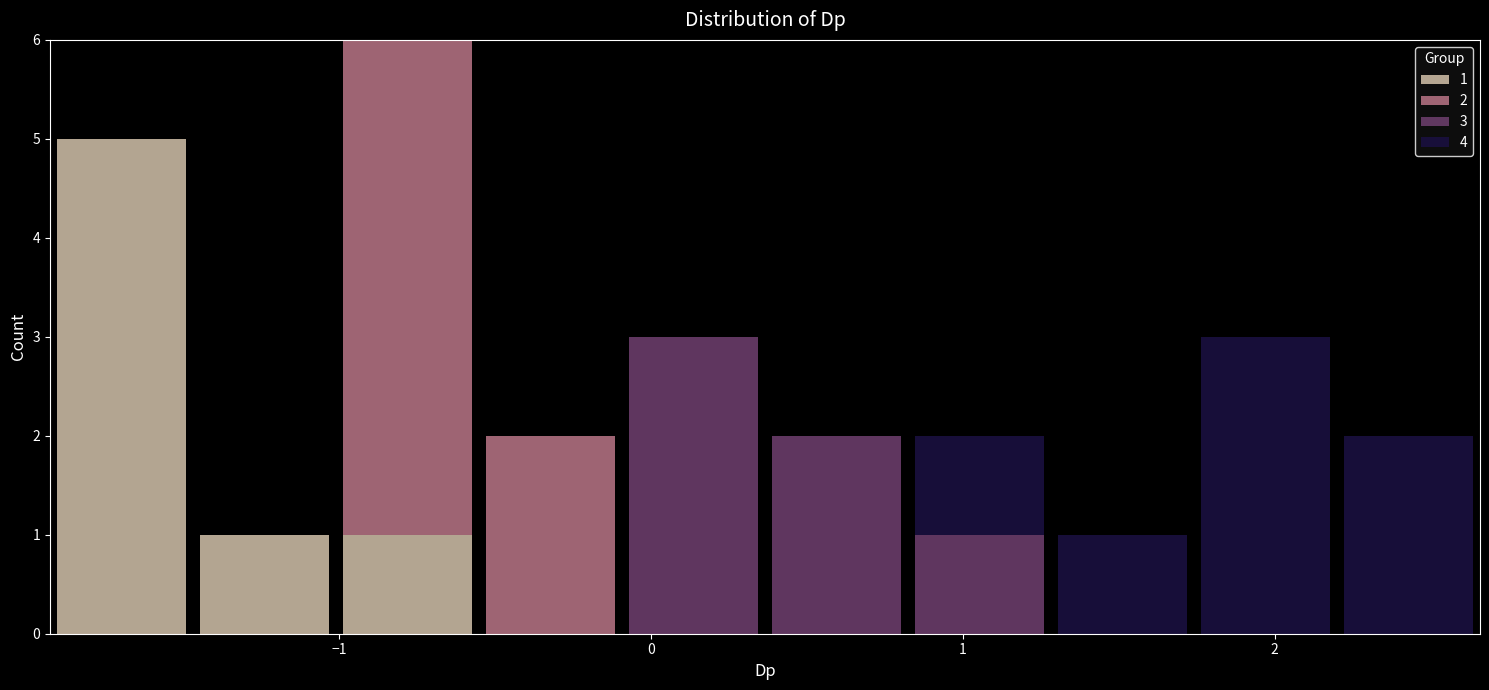

Which range on the x-axis has the tallest stacked bar (by total height)?

-1.0 to -0.6